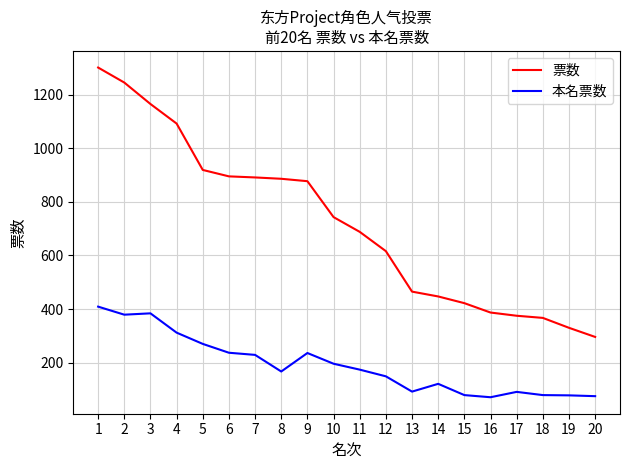

What are all the series names shown in the legend?

票数, 本名票数